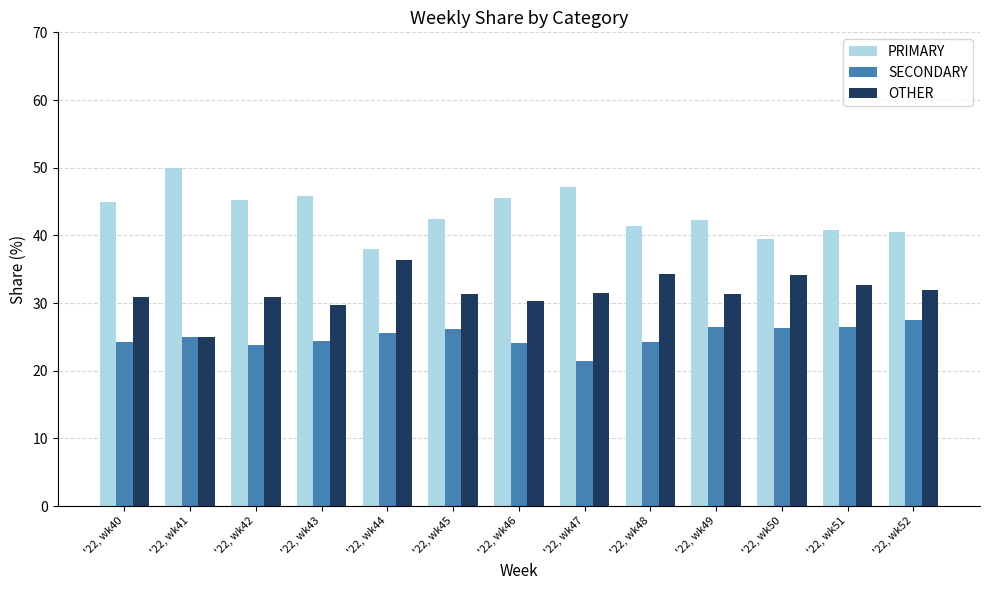

What is the maximum value for SECONDARY?

27.5